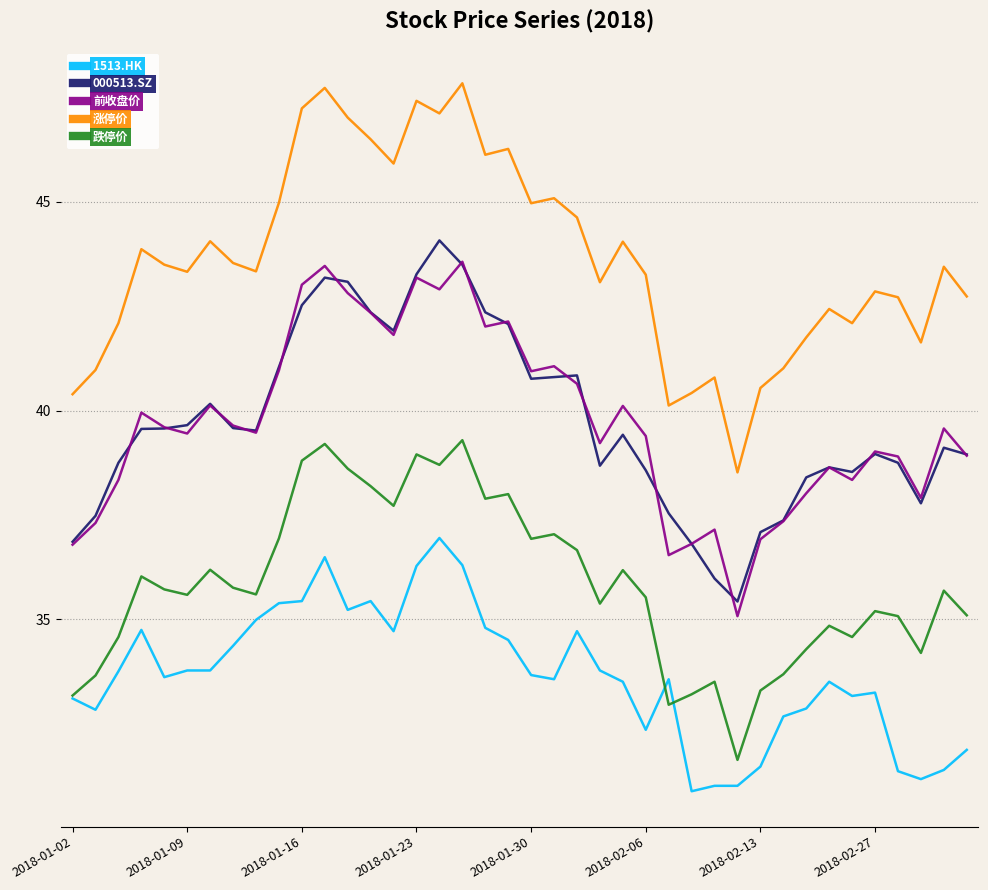

What is the smallest value displayed?

30.9